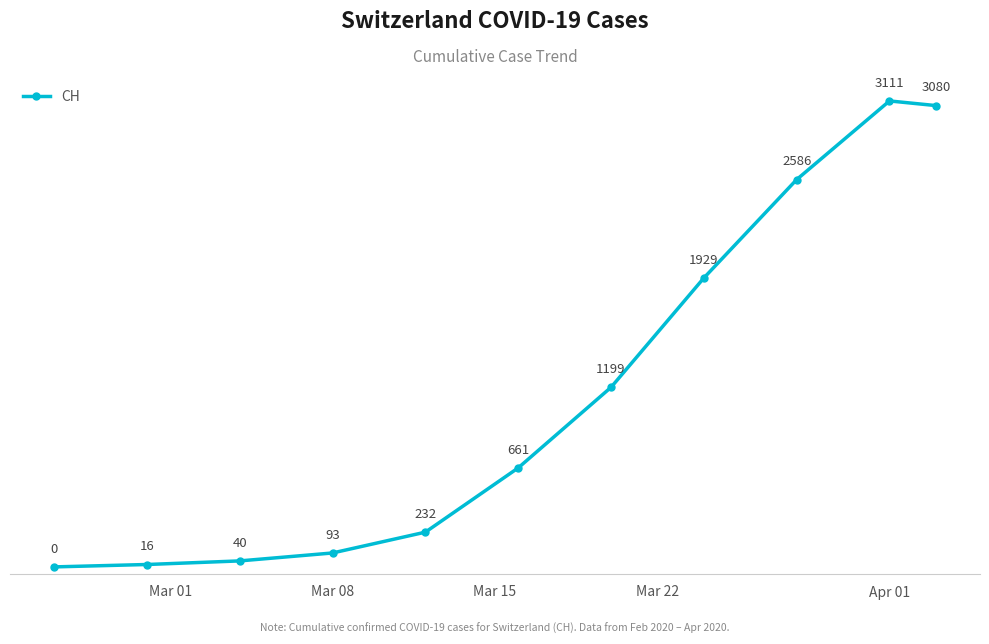

What is the value of the 7th point from the left?

1199